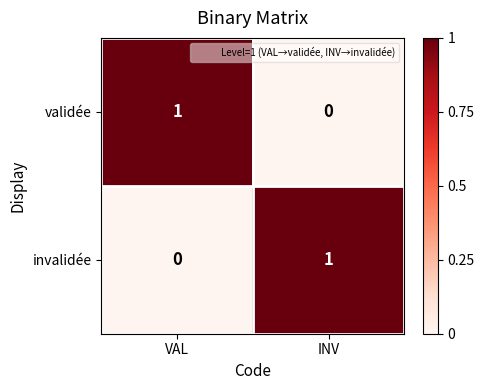

Reading left to right, transcribe all the data shown in this chart.

validée: VAL=1	INV=0
invalidée: VAL=0	INV=1